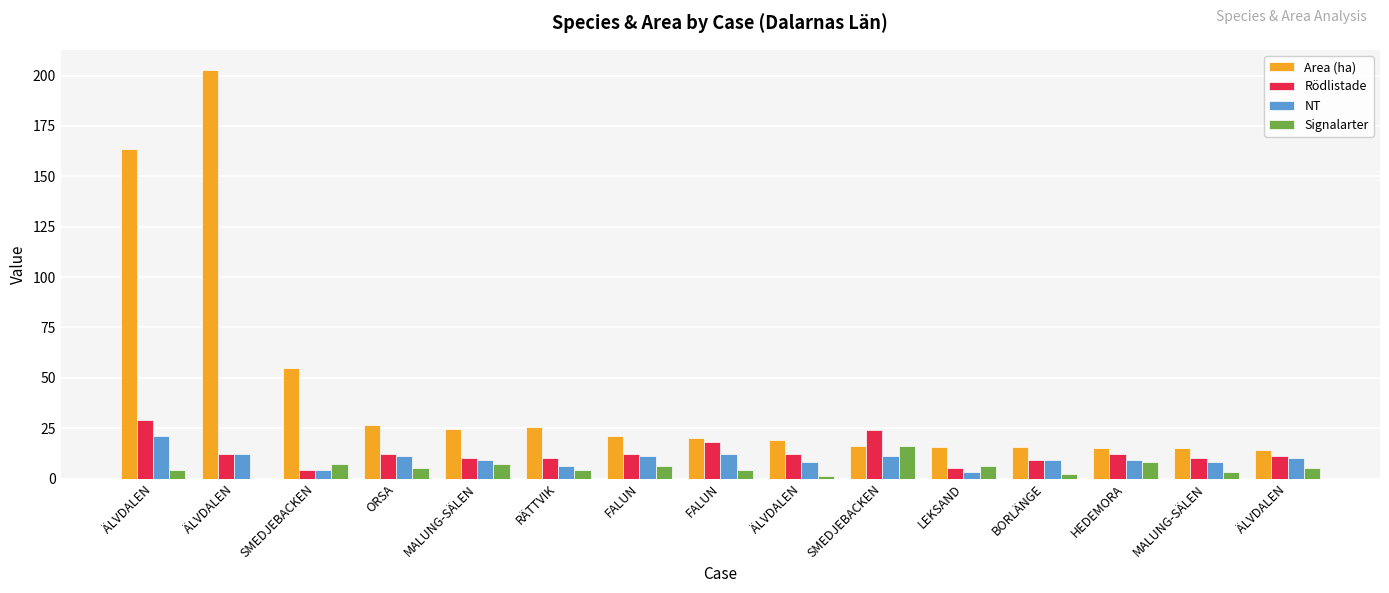

At which label does Area (ha) first exceed 19?

ÄLVDALEN